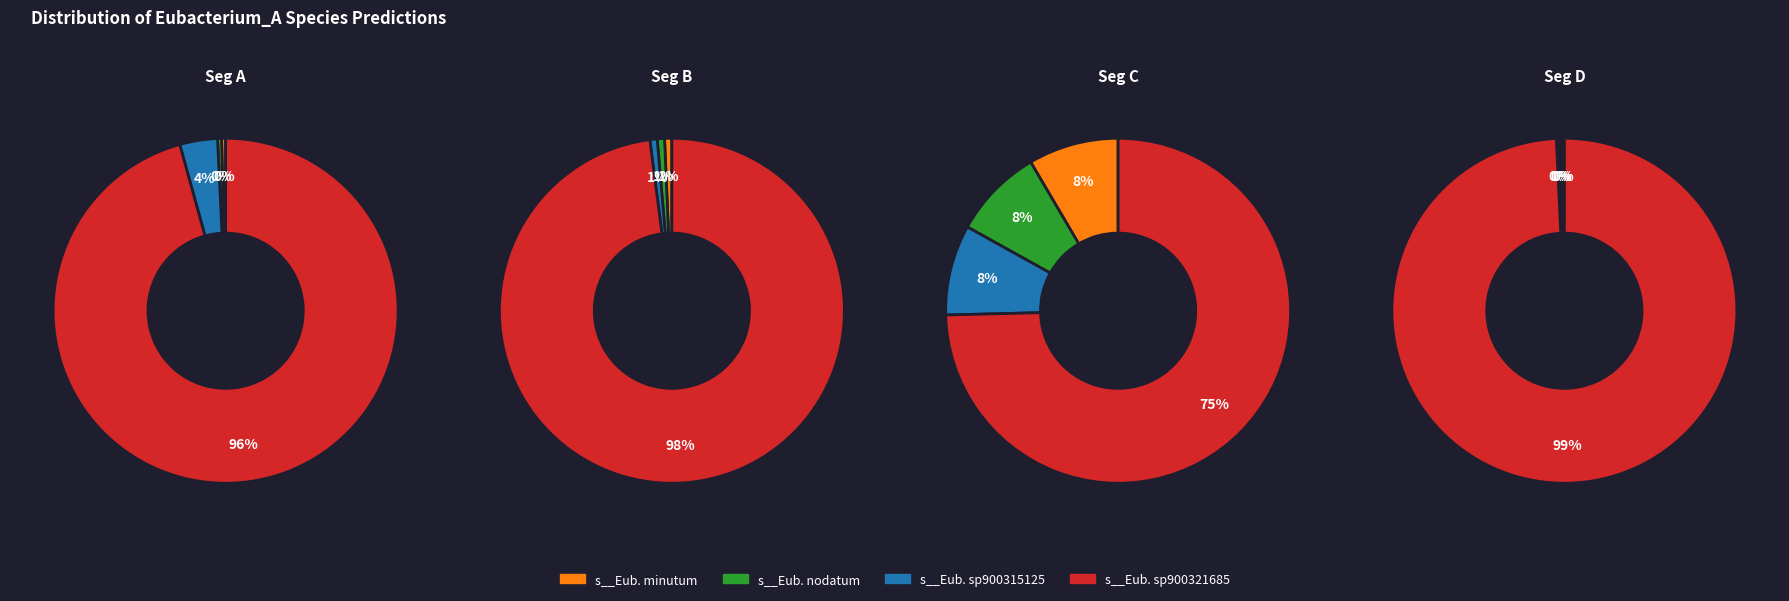

What portion of the pie excludes 13?

100.0%